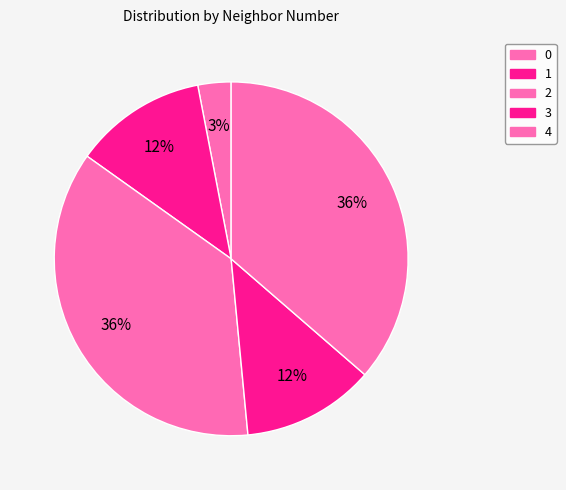

To the nearest percent, what is the combined percentage of 2 and 3?

48%